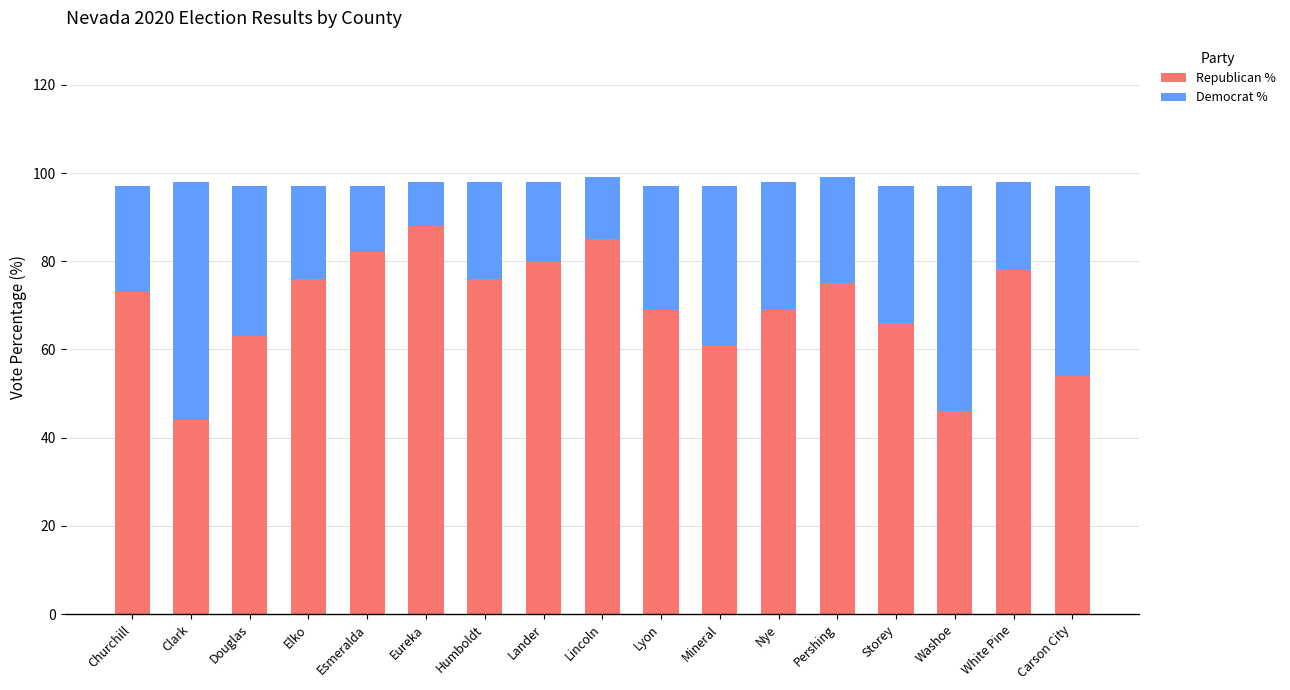

How many bars are there in total?

17